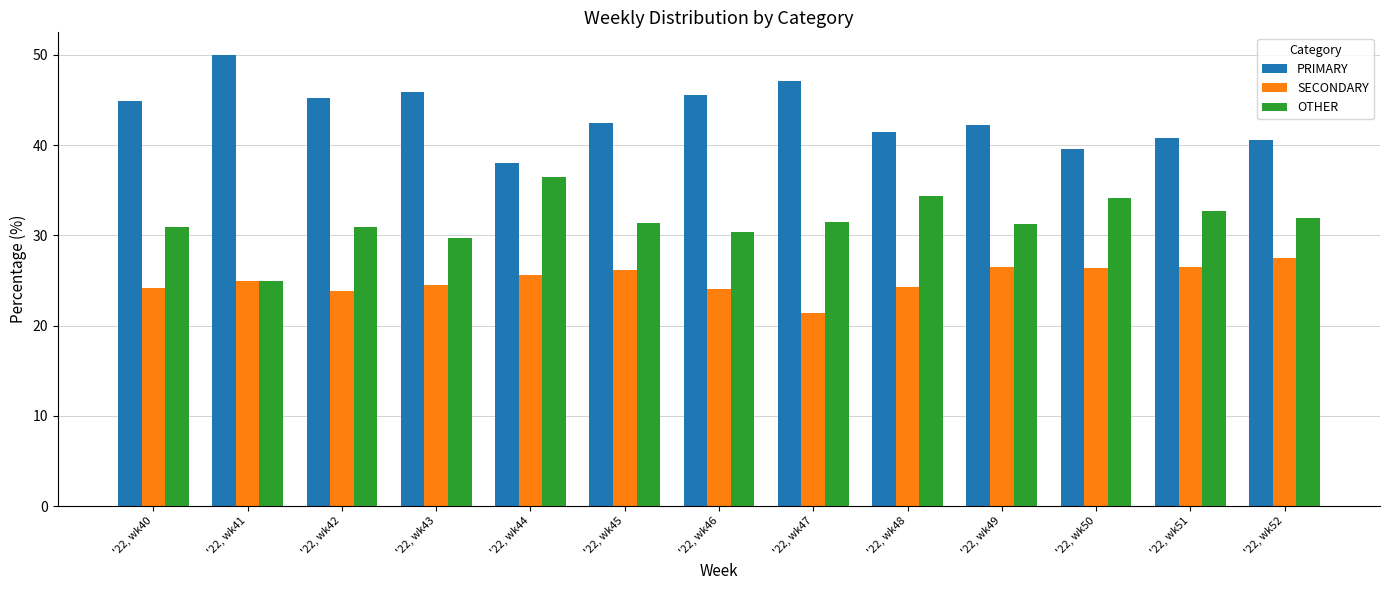

Does the chart contain any negative values?

No